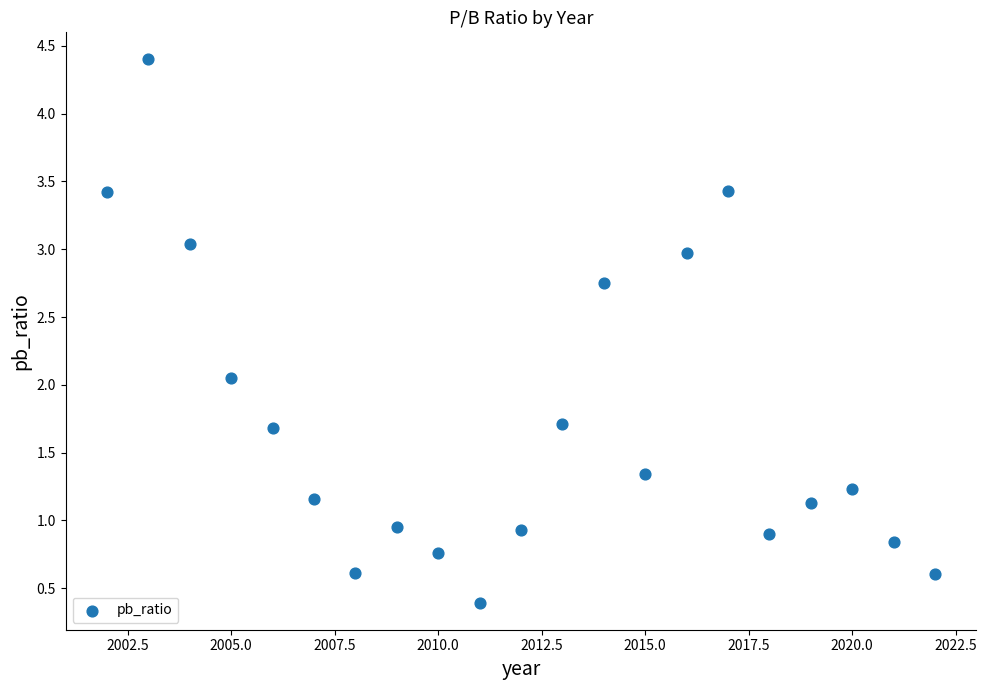

What is the range of X values (max minus min)?

20.0